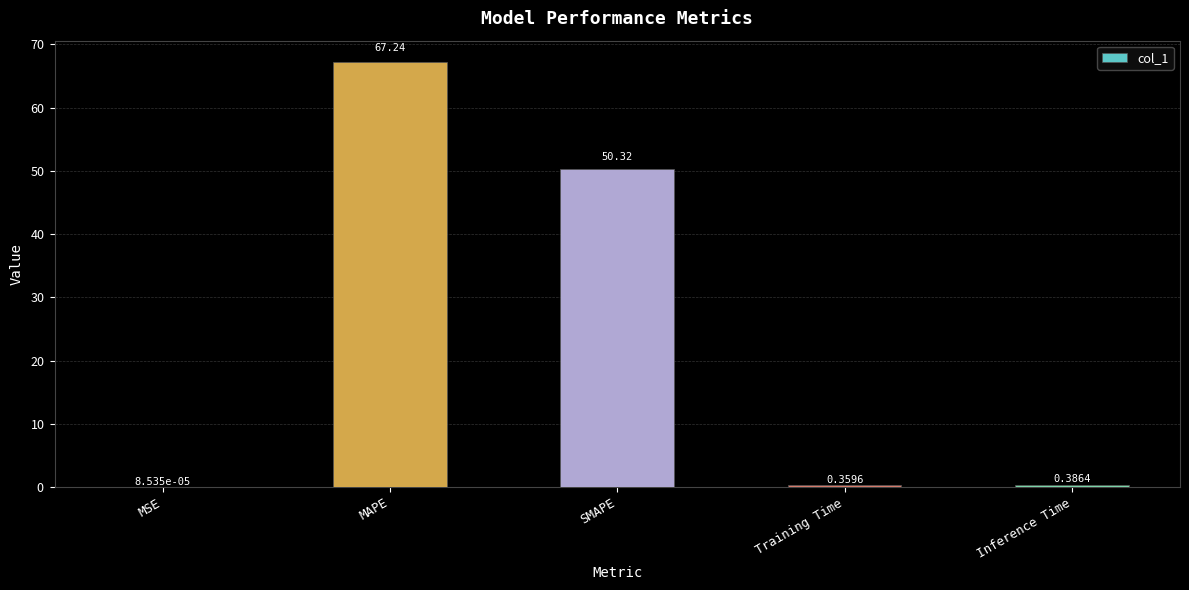

What is the greatest value displayed?

67.2